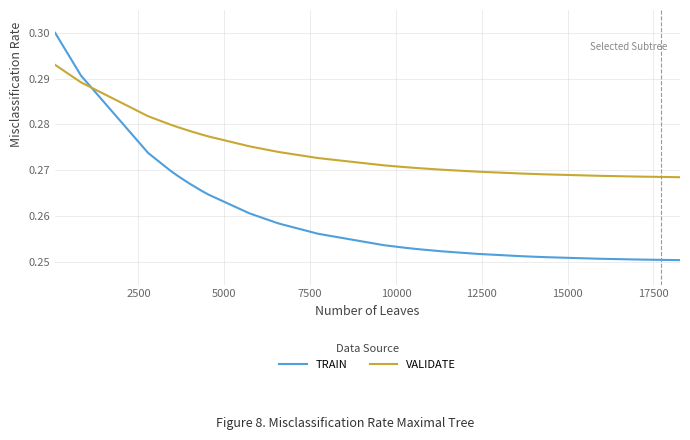

Reading left to right, what are all the values shown in this chart?

TRAIN: 0.3	0.3	0.3	0.3	0.3	0.3	0.3	0.3	0.3	0.3	0.3	0.3	0.3	0.3	0.3	0.3	0.3	0.3	0.3	0.3	0.3	0.3	0.3	0.3	0.3	0.3	0.3	0.3	0.3	0.3	0.3	0.3	0.3	0.3	0.3	0.3	0.3	0.3	0.3	0.3
VALIDATE: 0.3	0.3	0.3	0.3	0.3	0.3	0.3	0.3	0.3	0.3	0.3	0.3	0.3	0.3	0.3	0.3	0.3	0.3	0.3	0.3	0.3	0.3	0.3	0.3	0.3	0.3	0.3	0.3	0.3	0.3	0.3	0.3	0.3	0.3	0.3	0.3	0.3	0.3	0.3	0.3